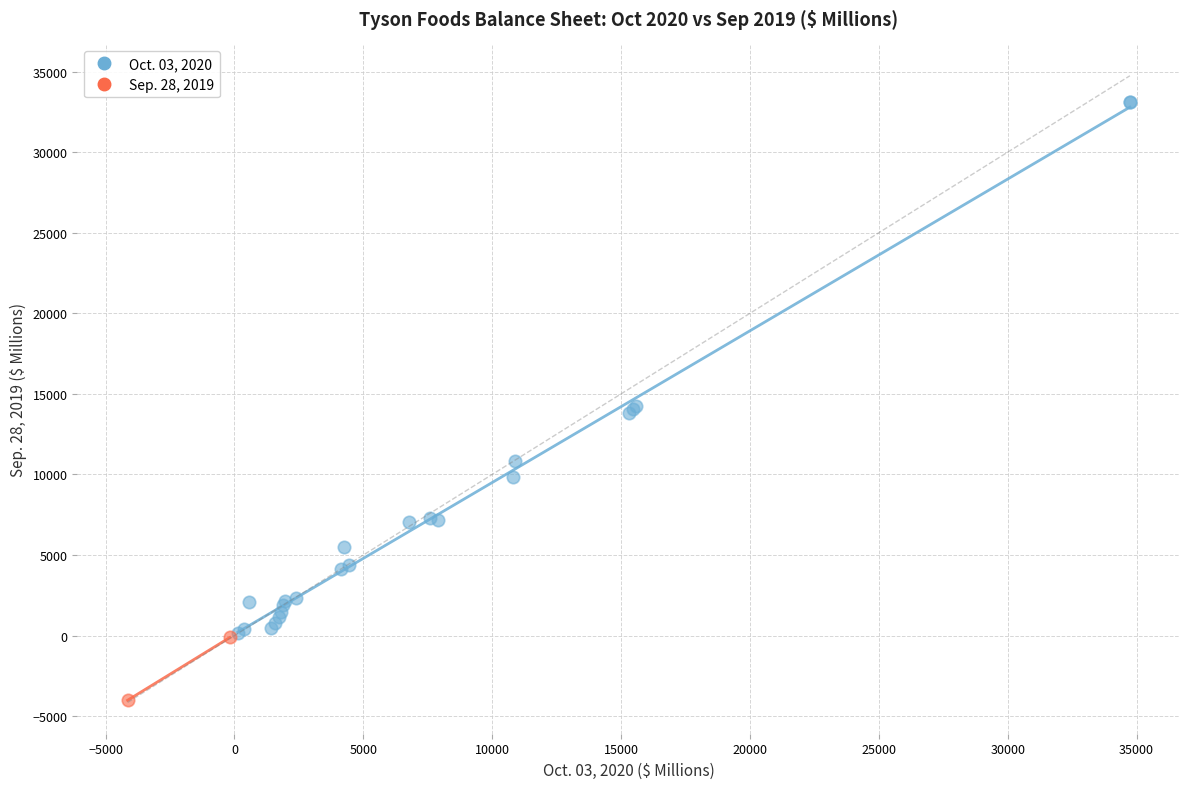

Which series contains the highest Y value?

Oct. 03, 2020